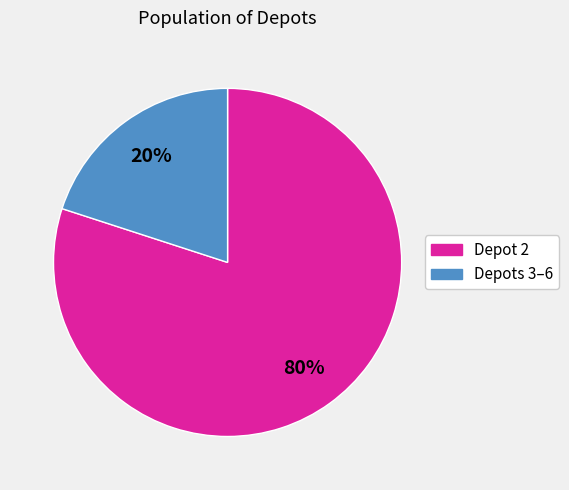

Is there any slice that represents more than half of the pie?

Yes